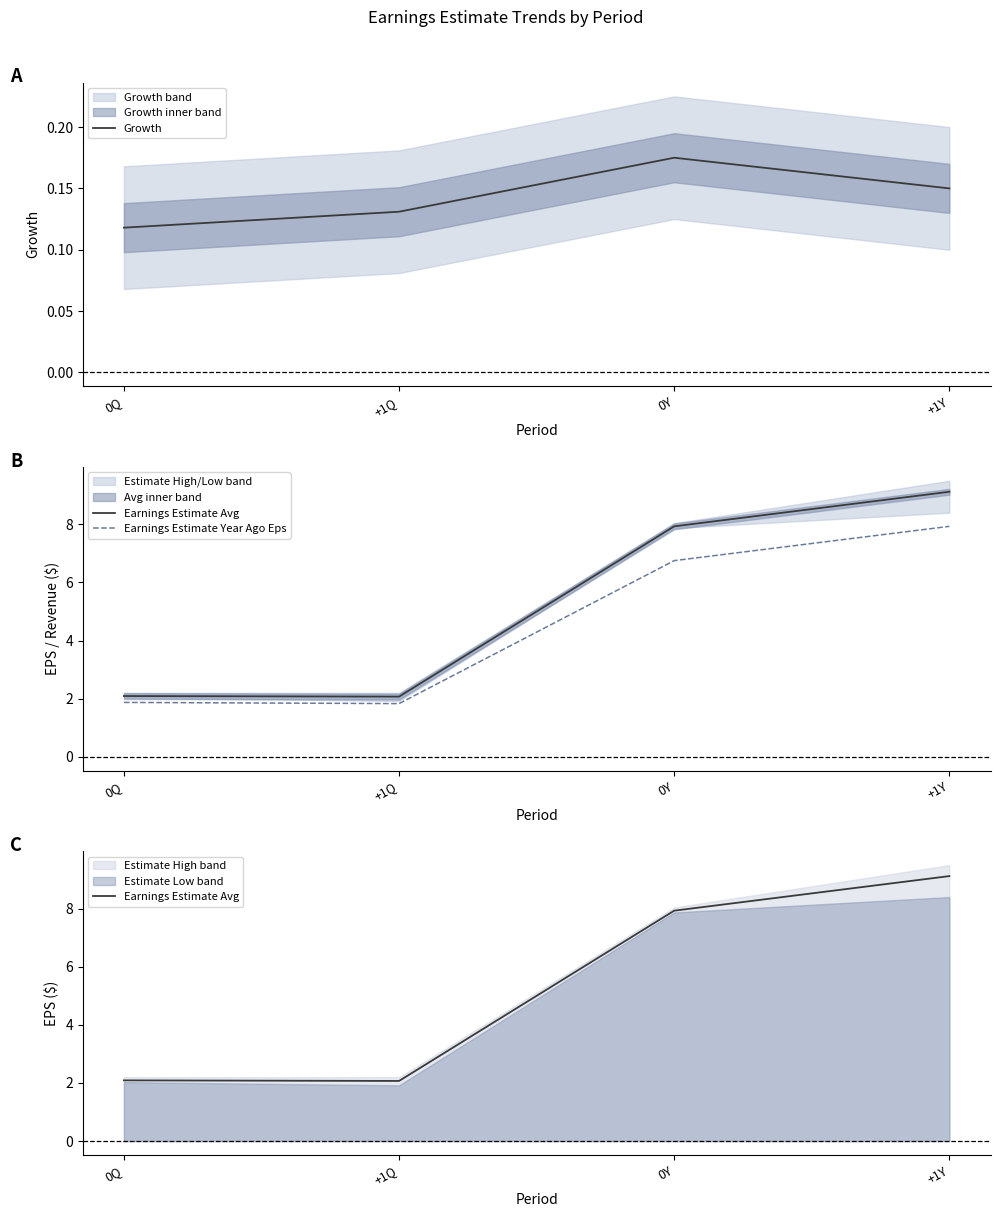

Does the chart have visible grid lines?

No